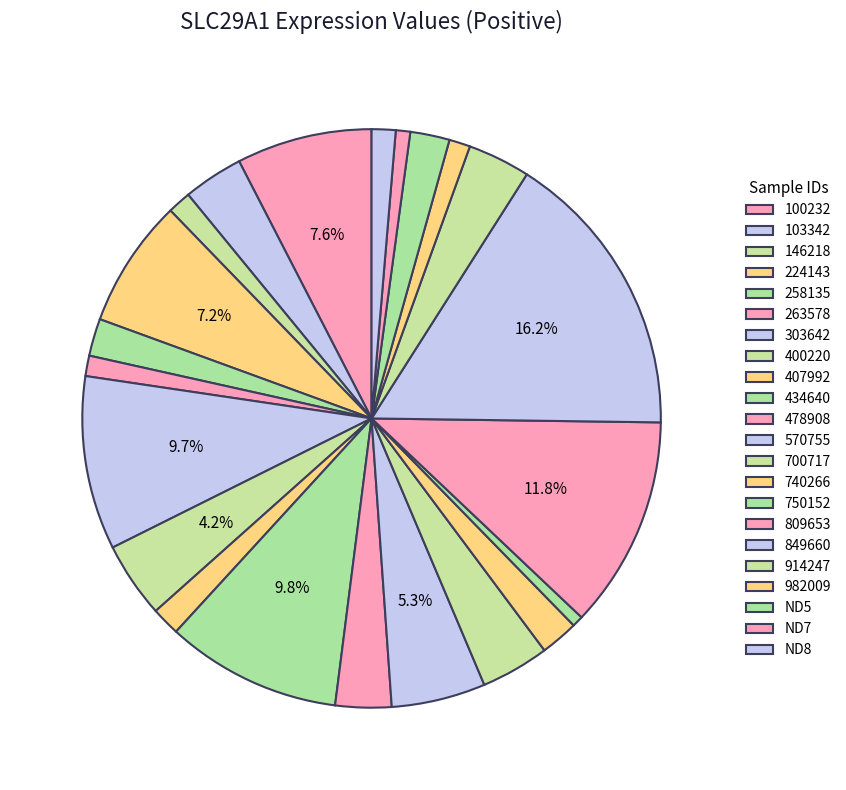

How many segments does this pie chart have?

22